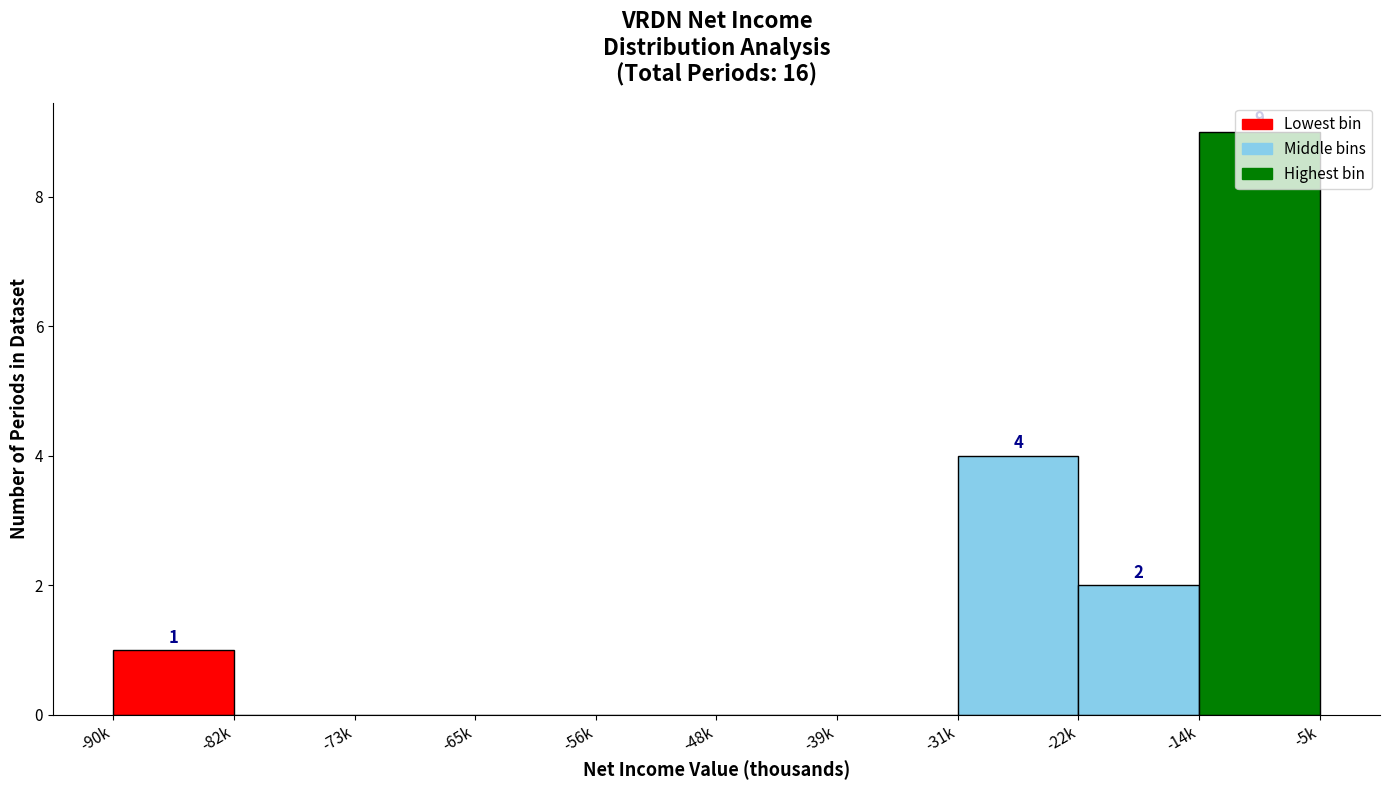

Which has a higher value, -56k or -31k?

-31k